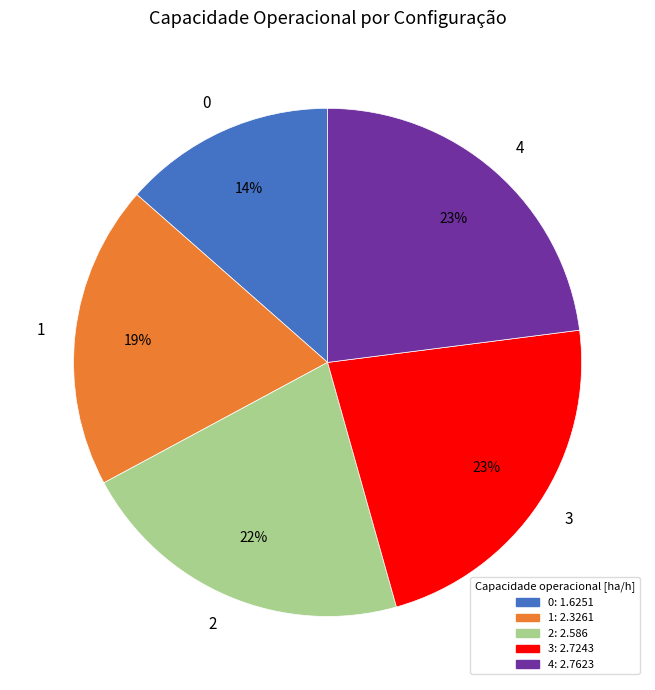

What is the ratio of the value at 2 to the value at 0?

1.6